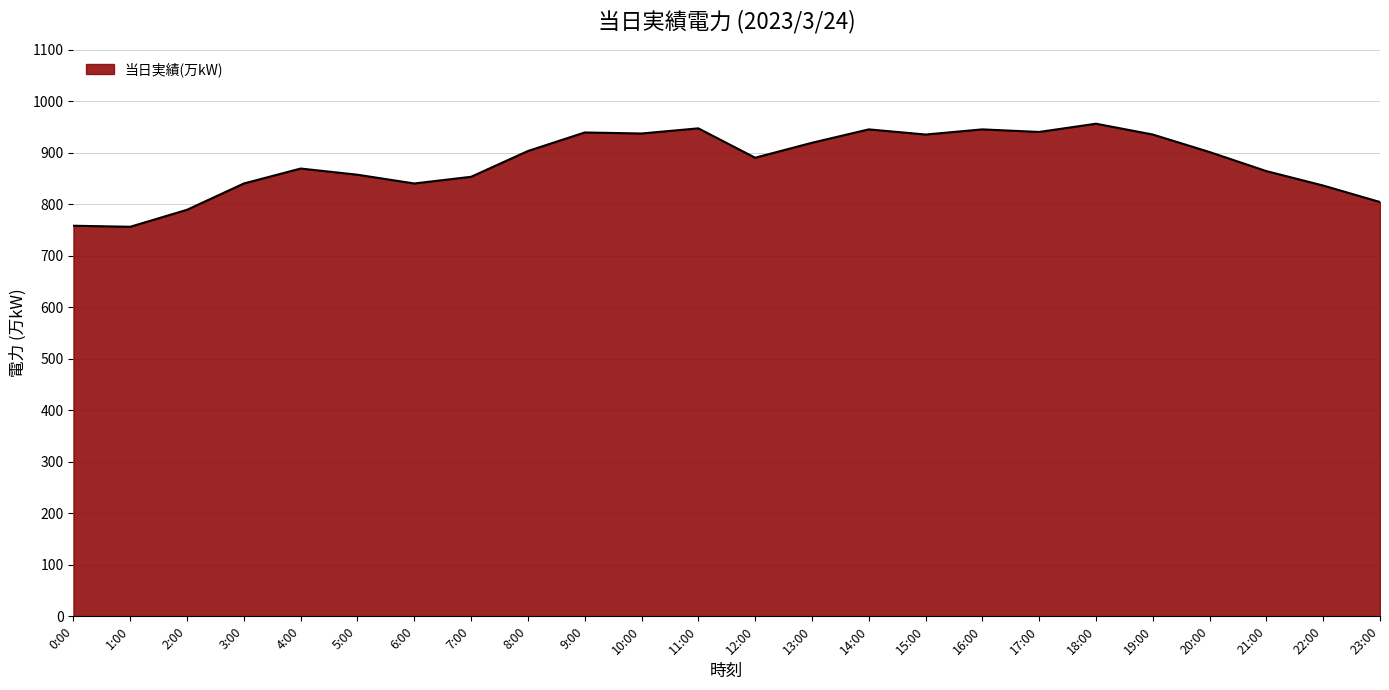

What is the greatest value displayed?

956